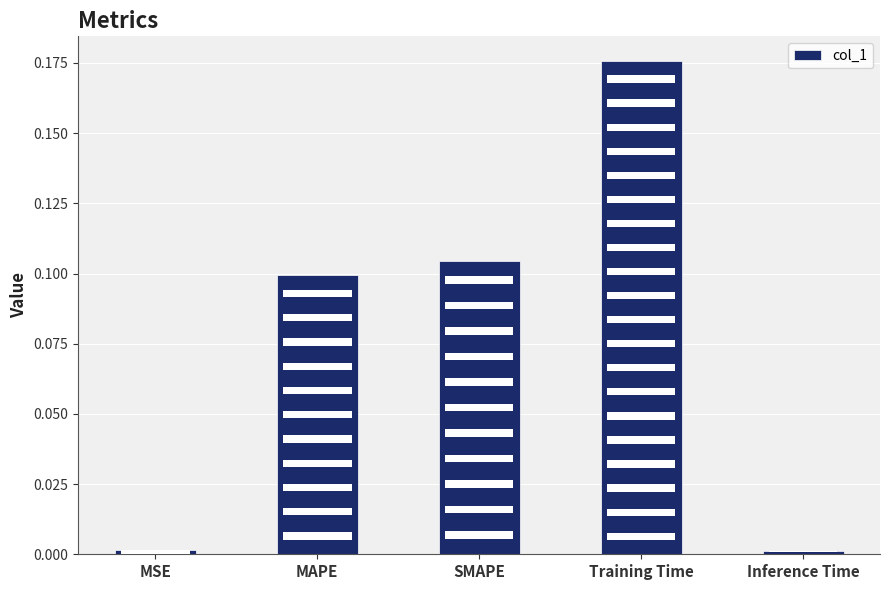

Are the bars grouped side by side (vs. stacked)?

No